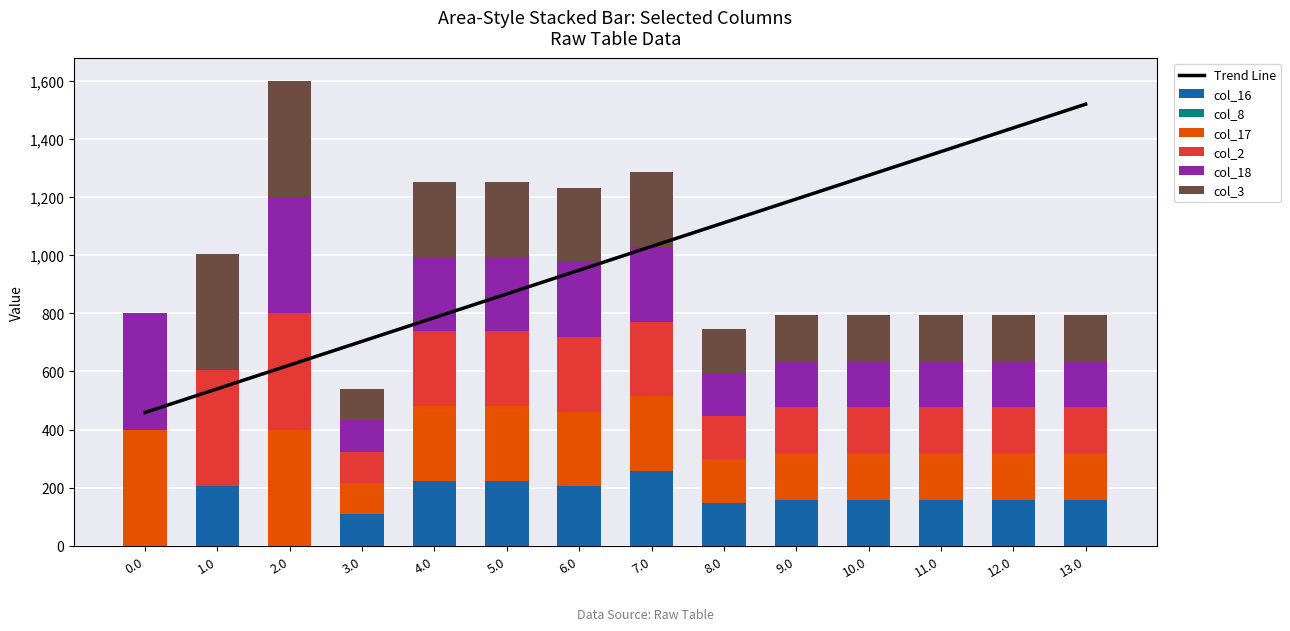

How many values in col_18 are above zero?

13